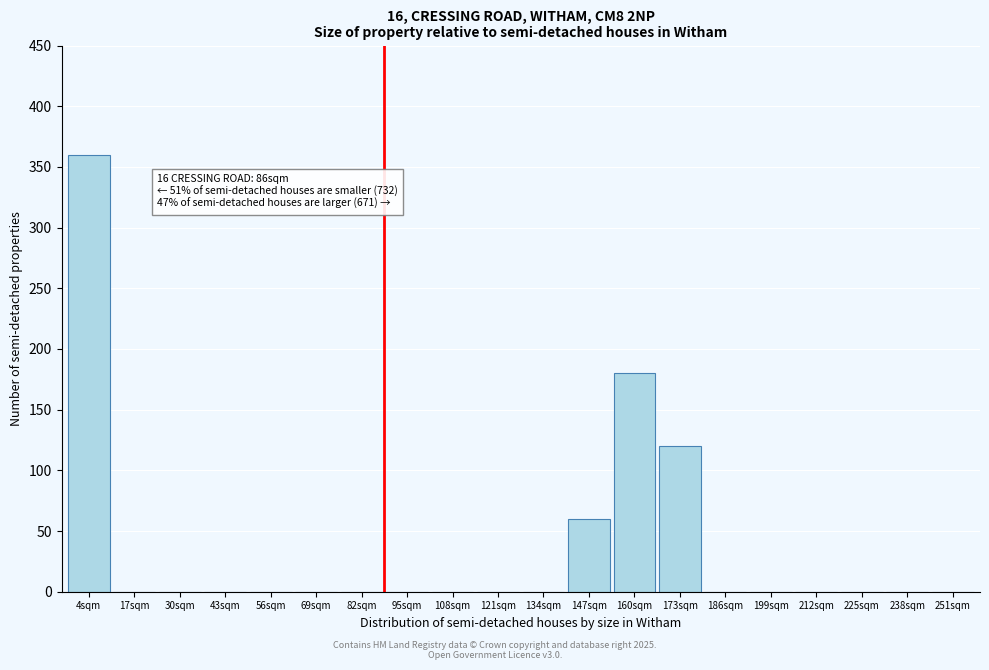

Reading right to left, what are all the values shown in this chart?

251sqm=0	238sqm=0	225sqm=0	212sqm=0	199sqm=0	186sqm=0	173sqm=120	160sqm=180	147sqm=60	134sqm=0	121sqm=0	108sqm=0	95sqm=0	82sqm=0	69sqm=0	56sqm=0	43sqm=0	30sqm=0	17sqm=0	4sqm=360